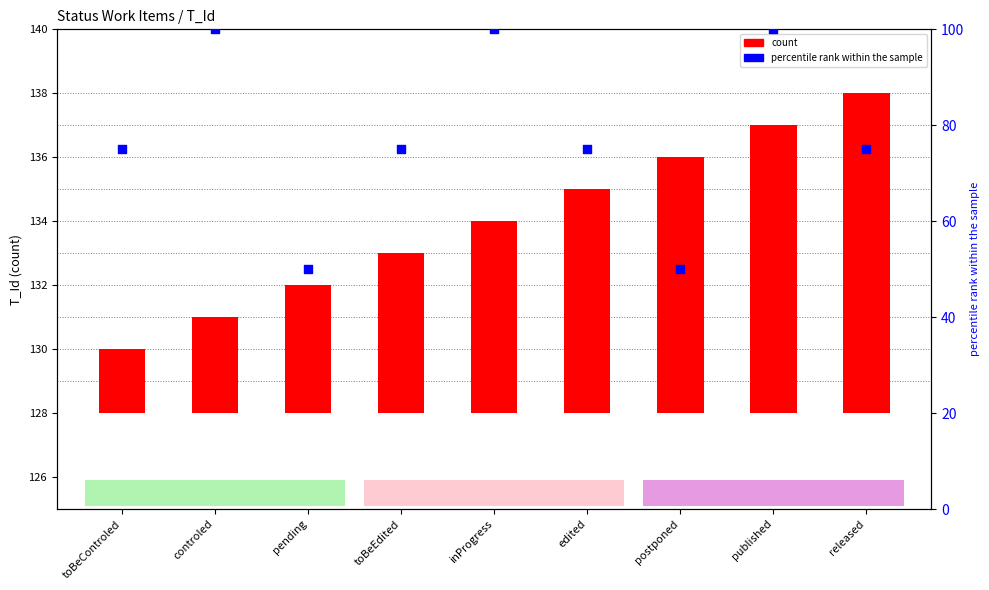

Which series has the largest total across all categories?

percentile rank within the sample